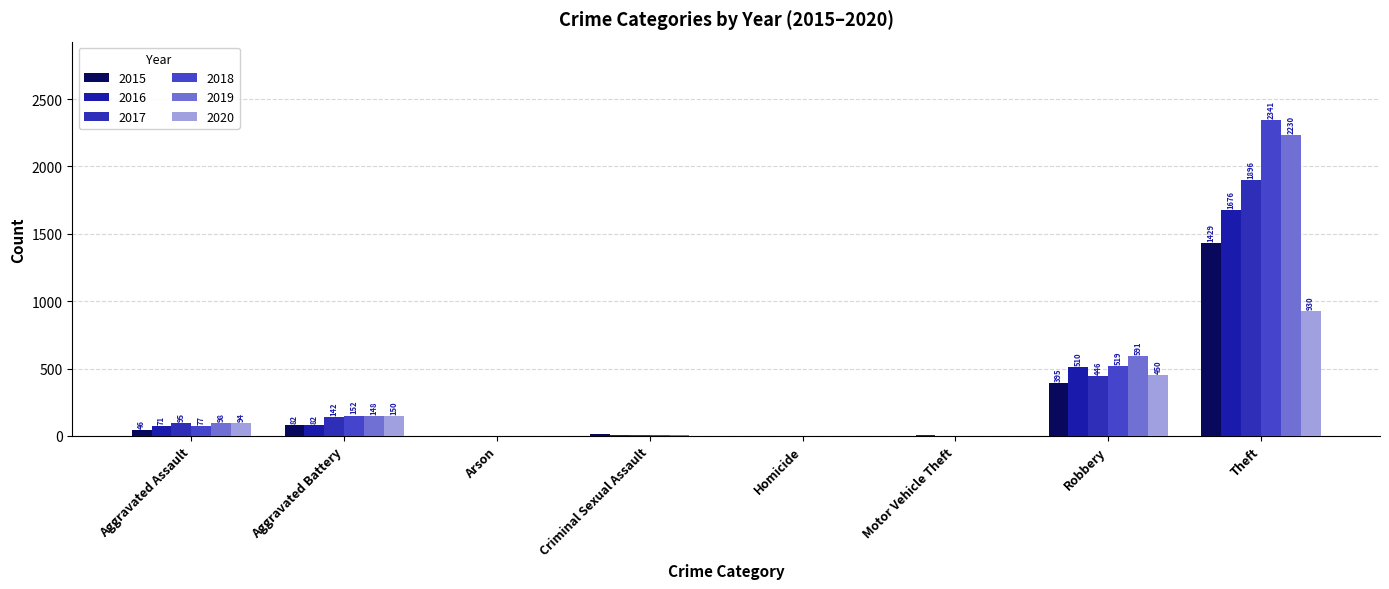

What is the average value of the 2017 series?

324